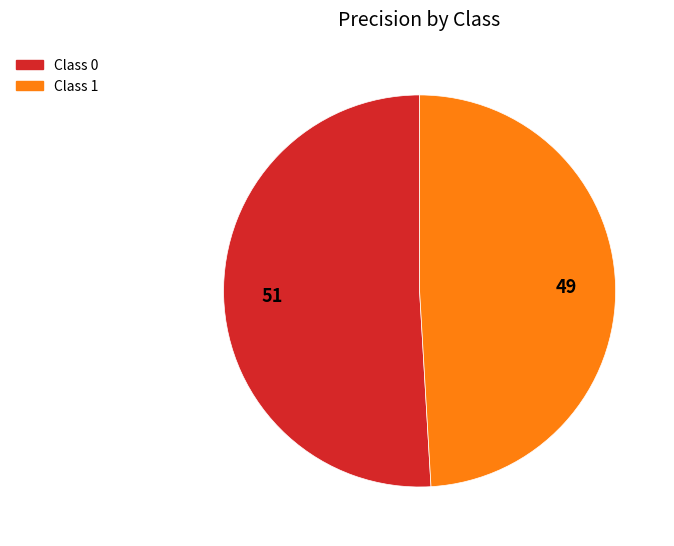

Rank the categories by value from lowest to highest.

1, 0